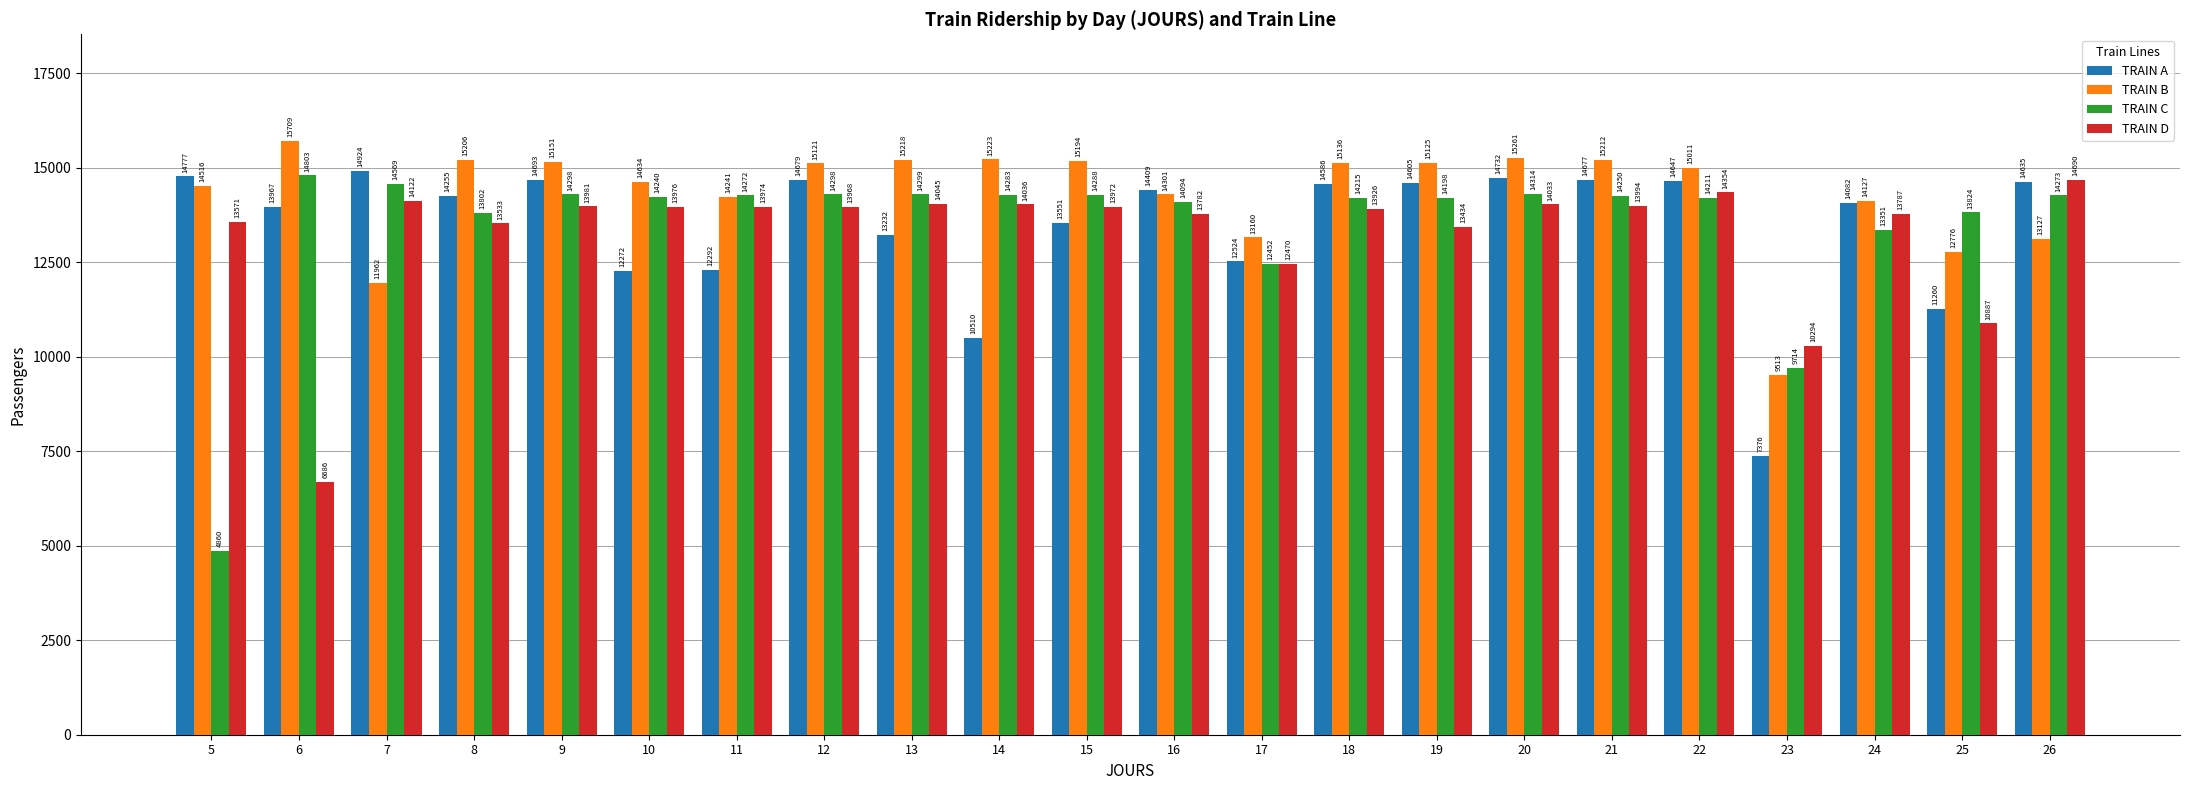

Where does the TRAIN A series first go above 14409?

5